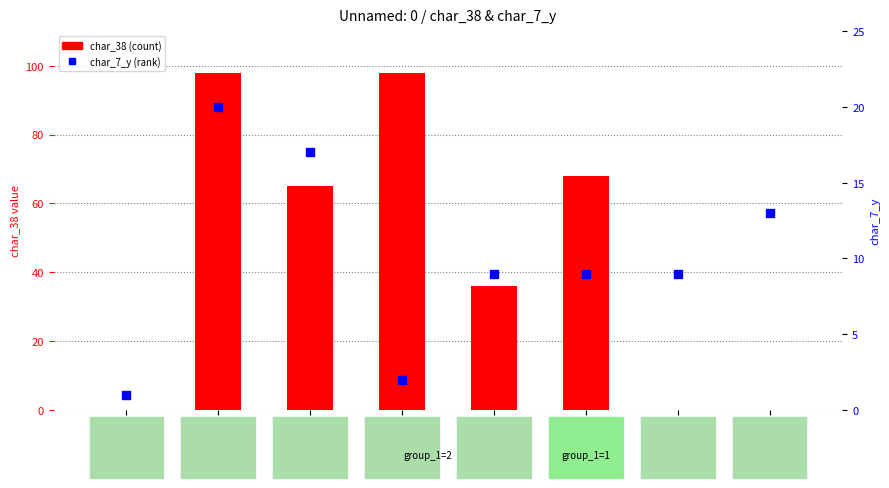

Which series reaches the minimum Y coordinate?

char_38 (count)